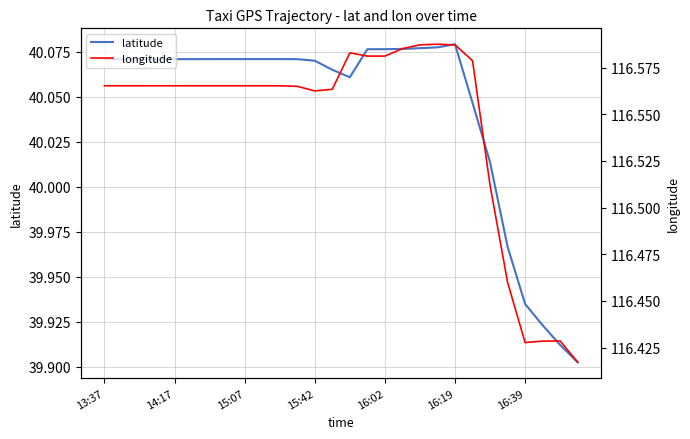

The latitude series shows 57.1 at 16:02. True or false?

False